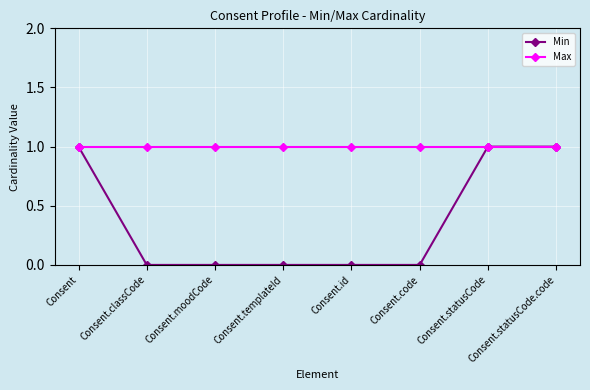

Which series changed the most between Consent and Consent.moodCode?

Min